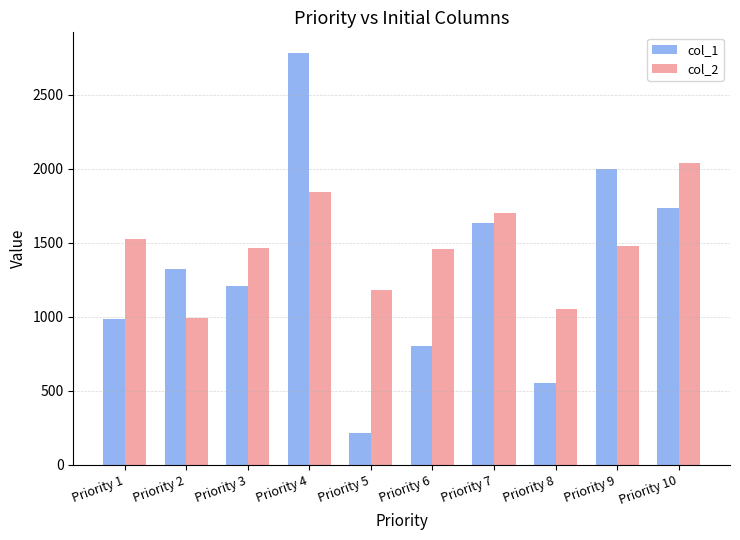

Is it true that col_1 equals 354.3 at Priority 7?

False